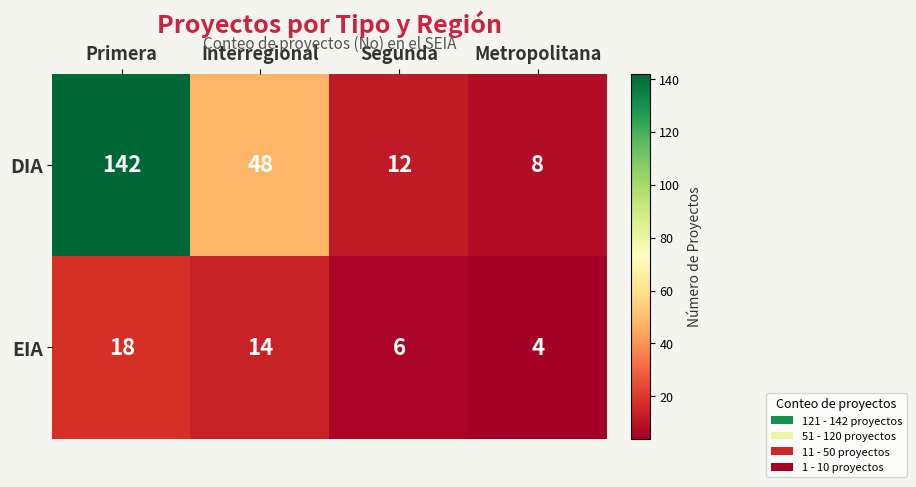

Which series has the largest range (max minus min)?

DIA